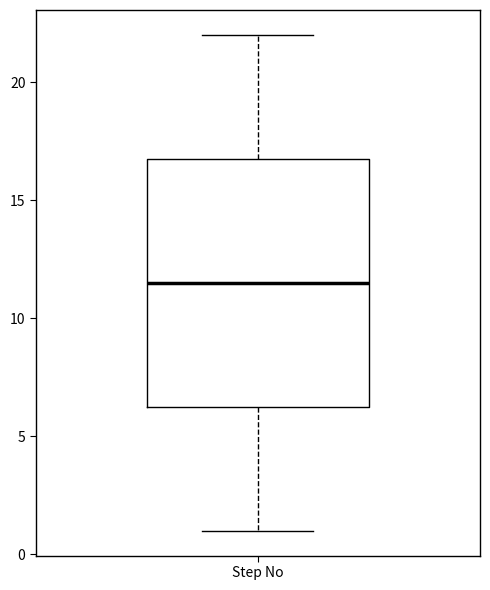

Read this box plot against the y-axis: the position of the median line, the range covered by the box, and the ends of both whiskers. The values are not printed on the chart, so give them approximately, as read against the axis.

median 11.5, box 6.5 to 17.0, whiskers 1.0 to 22.0